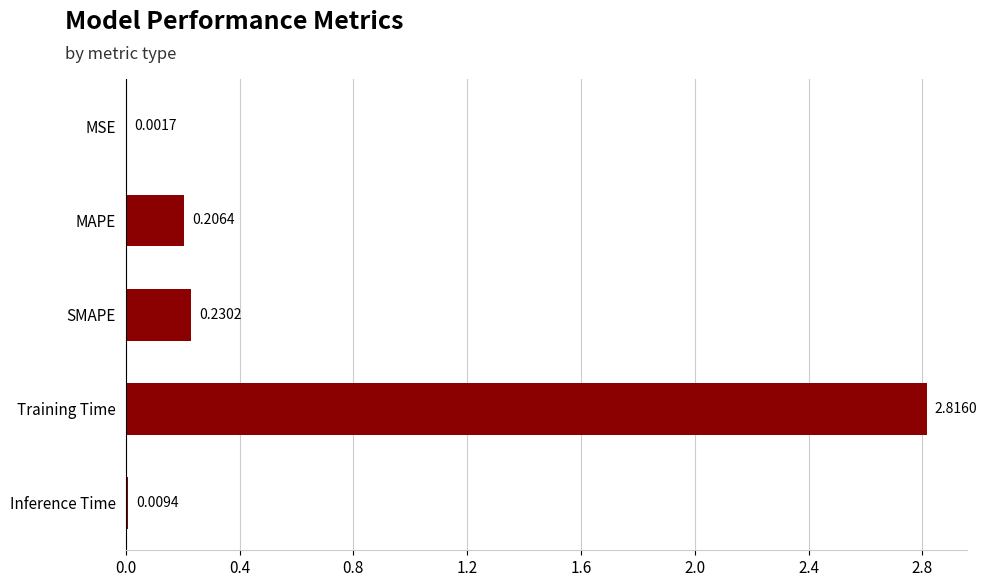

How many series are shown in this chart?

1